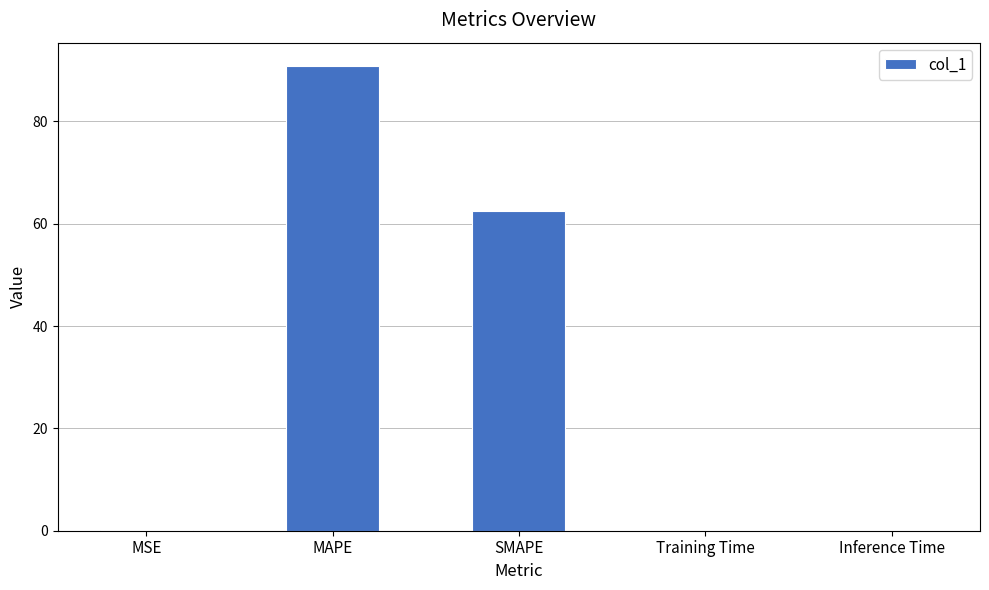

Which has a higher value, Training Time or SMAPE?

SMAPE